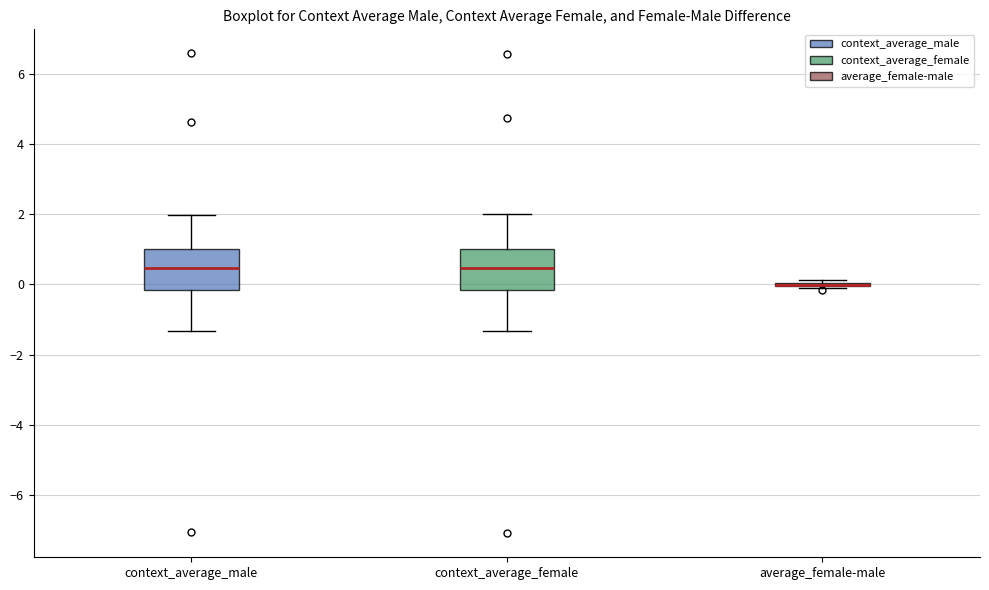

Reading left to right, transcribe this box plot: for each box, give where its median line is, the range the box spans, and where its two whiskers end, as read against the y-axis. The values are not printed on the chart, so give them approximately, as read against the axis.

context_average_male: median 0.4, box -0.2 to 1.0, whiskers -1.4 to 2.0
context_average_female: median 0.4, box -0.2 to 1.0, whiskers -1.4 to 2.0
average_female-male: box collapsed to a line at 0.0, whiskers -0.2 to 0.2